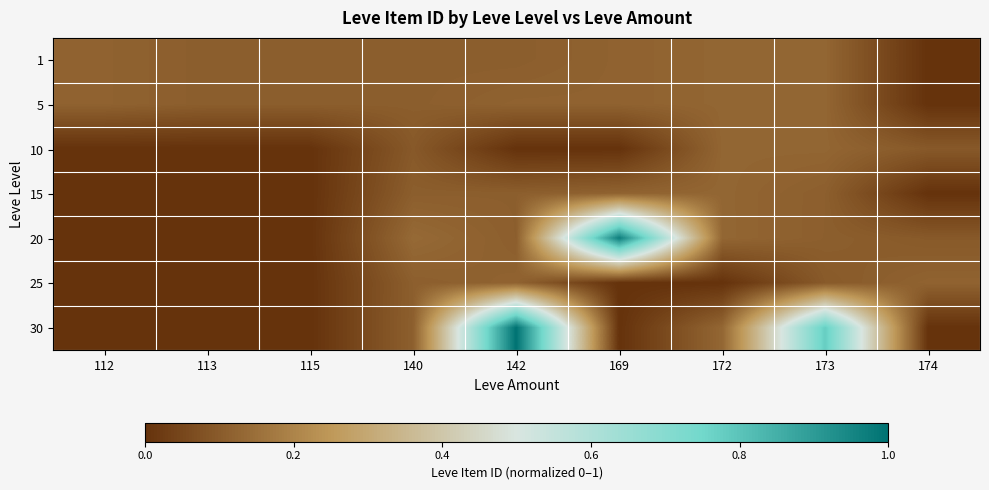

Which label corresponds to the smallest value in the chart?

174